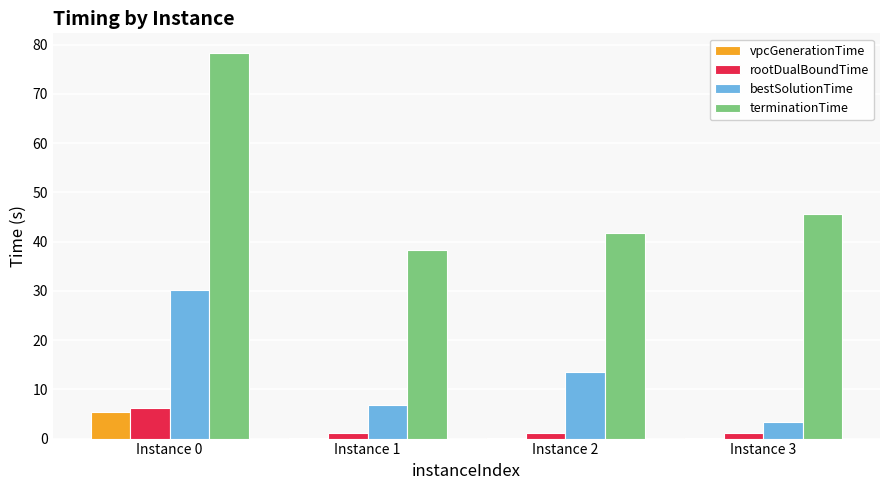

Between Instance 2 and Instance 3, which series saw the biggest shift?

bestSolutionTime